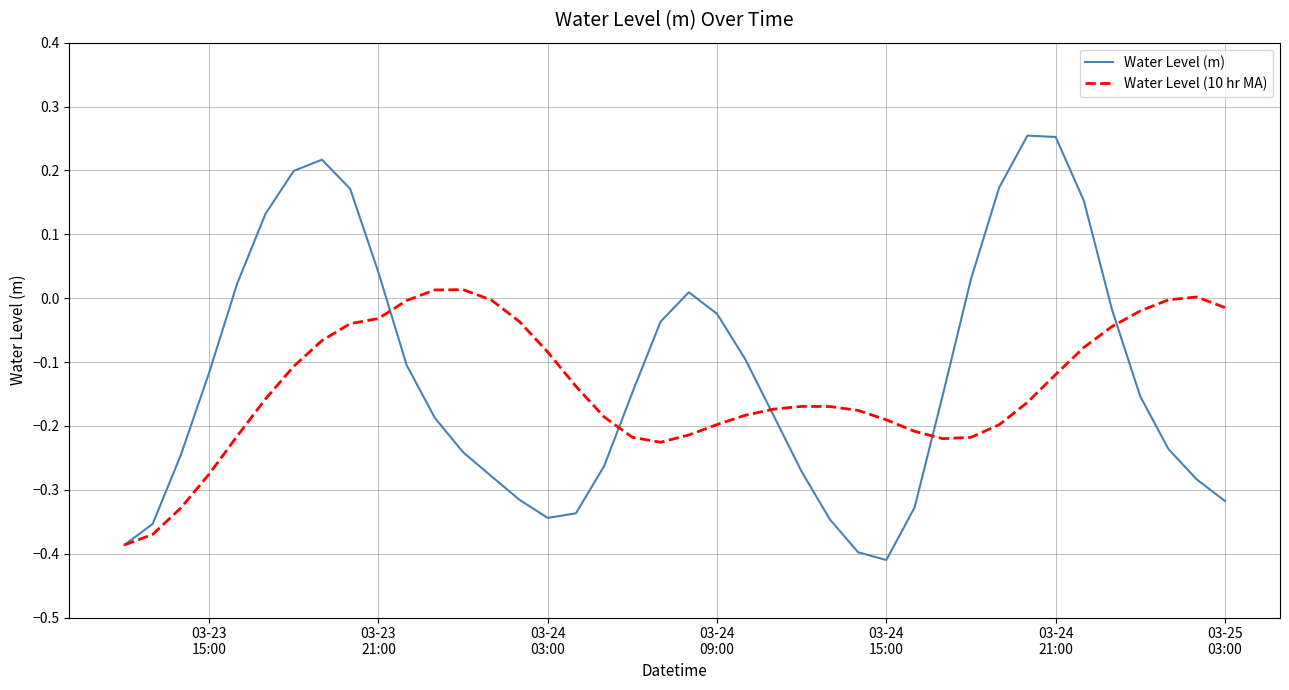

Rank the series by their average value, from lowest to highest.

Water Level (10 hr MA), Water Level (m)